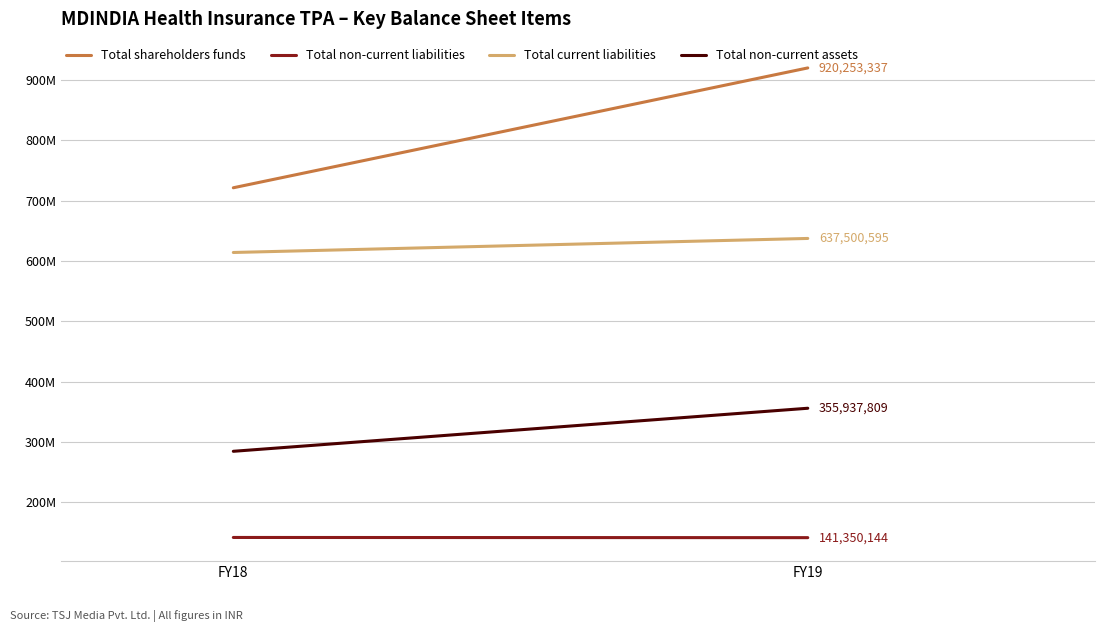

How many lines are shown in the chart?

4